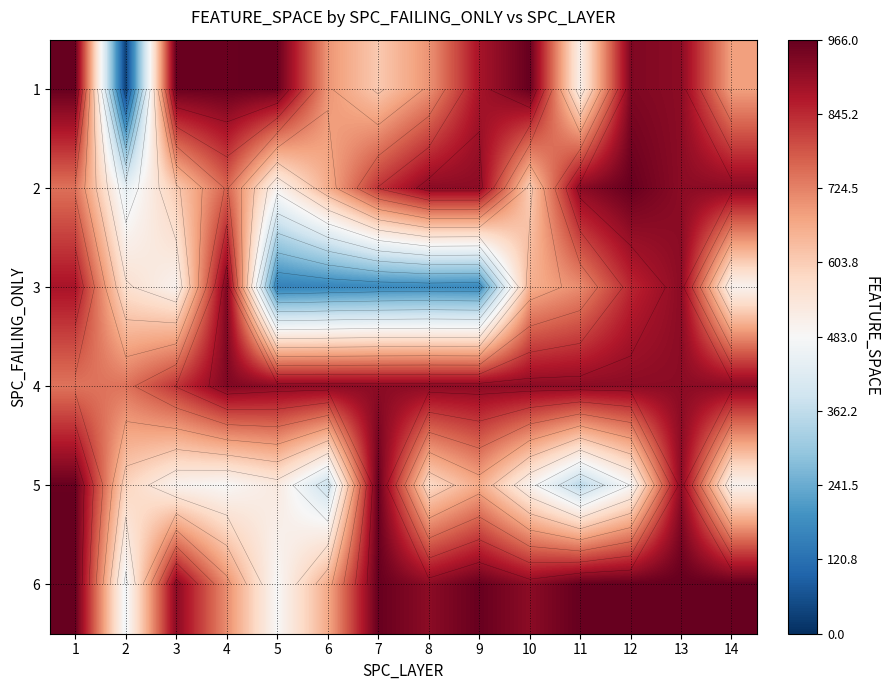

List the labels in order of 3 value, largest first.

4, 13, 1, 12, 11, 10, 2, 3, 14, 8, 7, 9, 6, 5